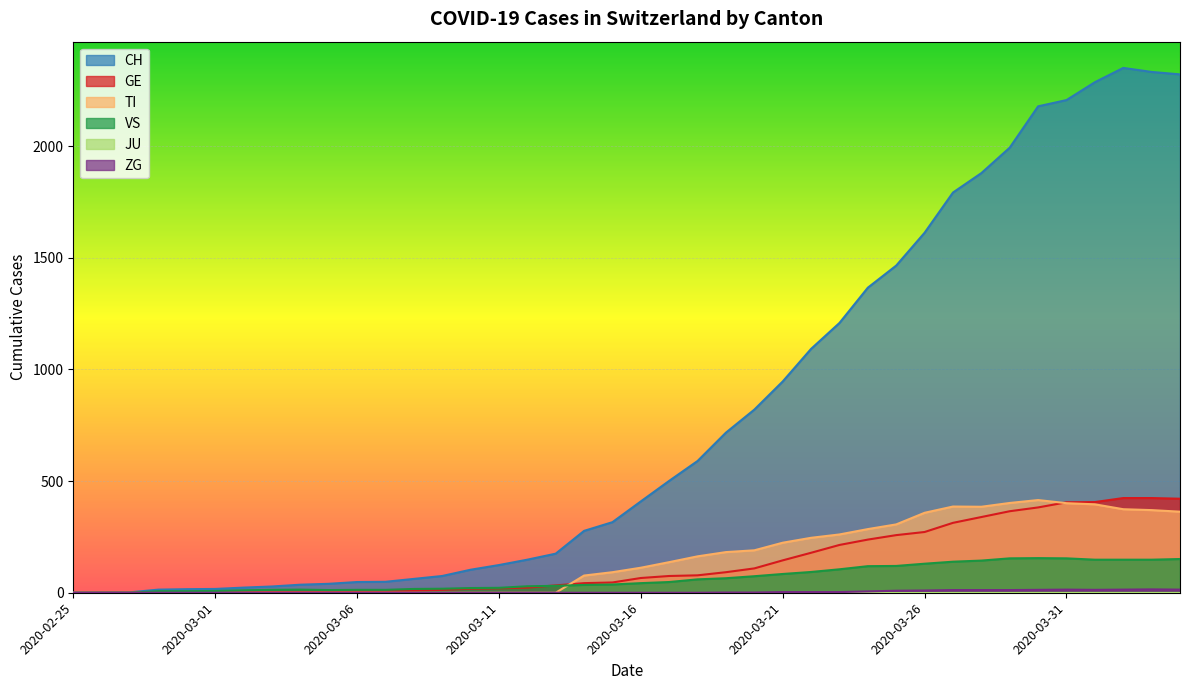

What is the label of the 37th point from the left?

2020-04-01